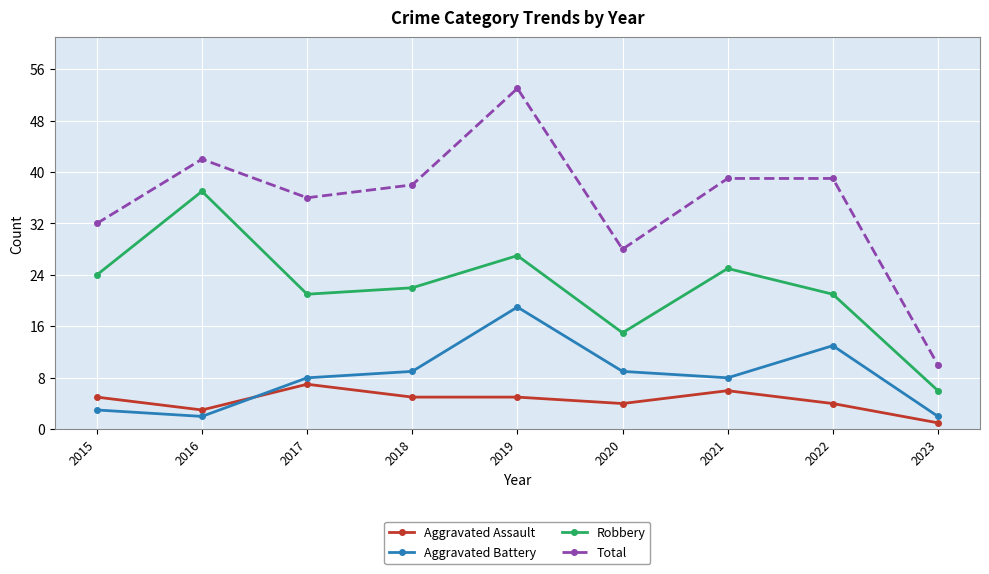

Which series changed the most between 2021 and 2022?

Aggravated Battery